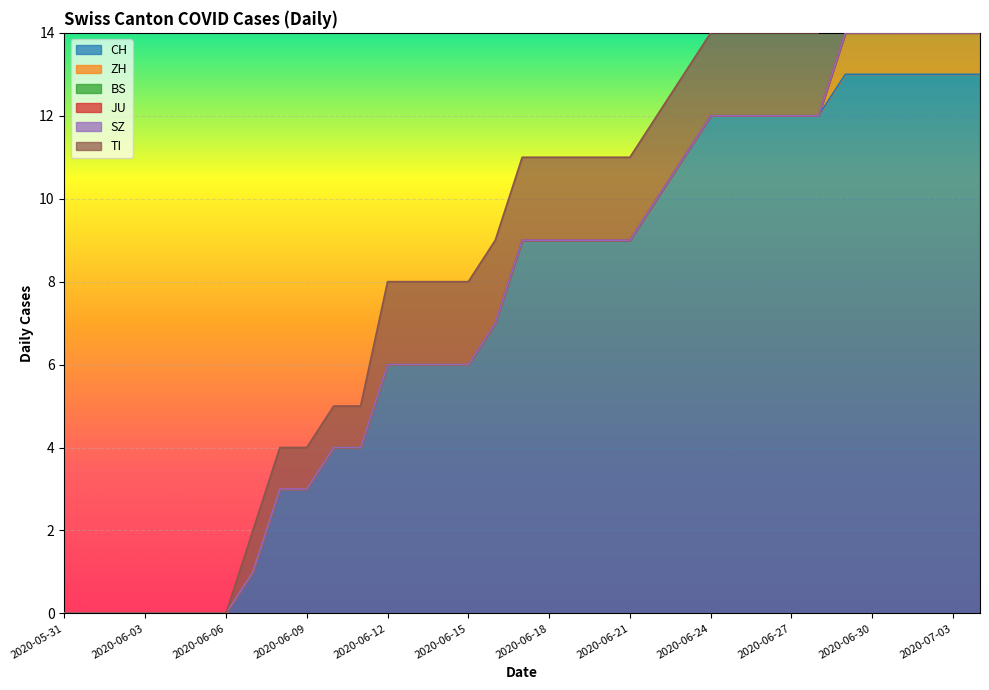

What is the difference between the maximum and minimum values in the CH series?

13